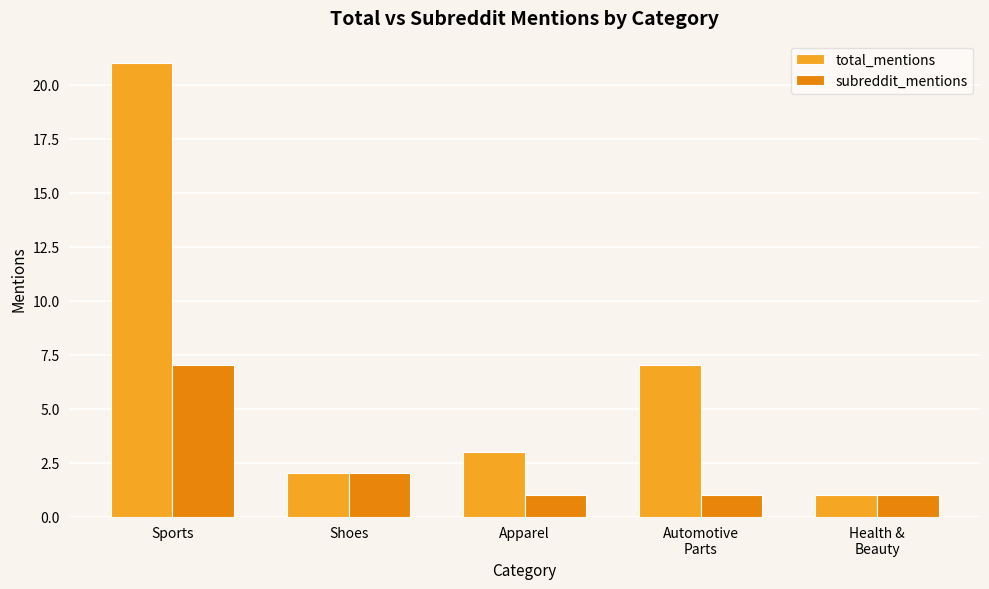

What position from the left is Automotive
Parts?

4